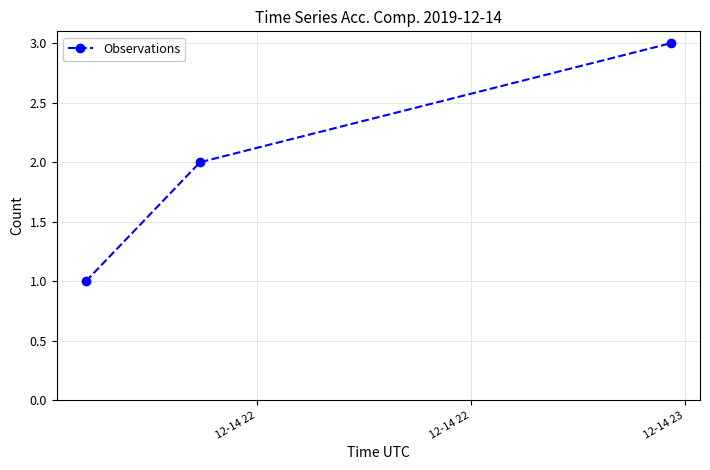

What is the sum of all values?

6